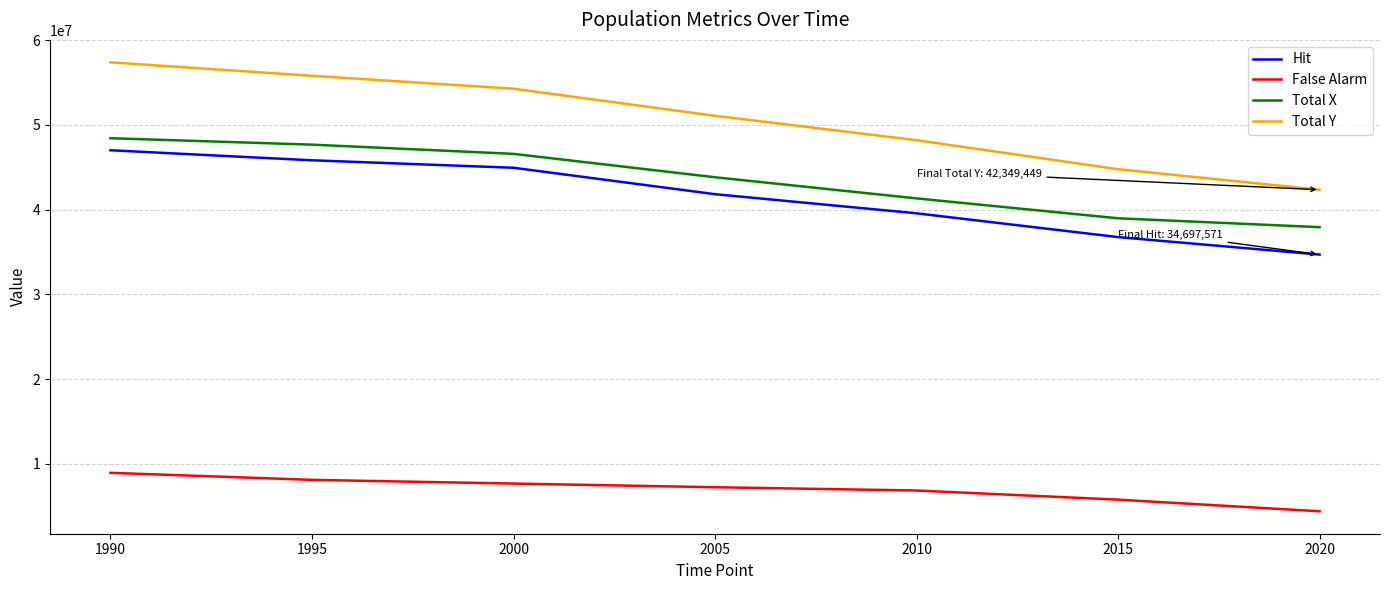

At which label does Total Y reach its minimum?

2020